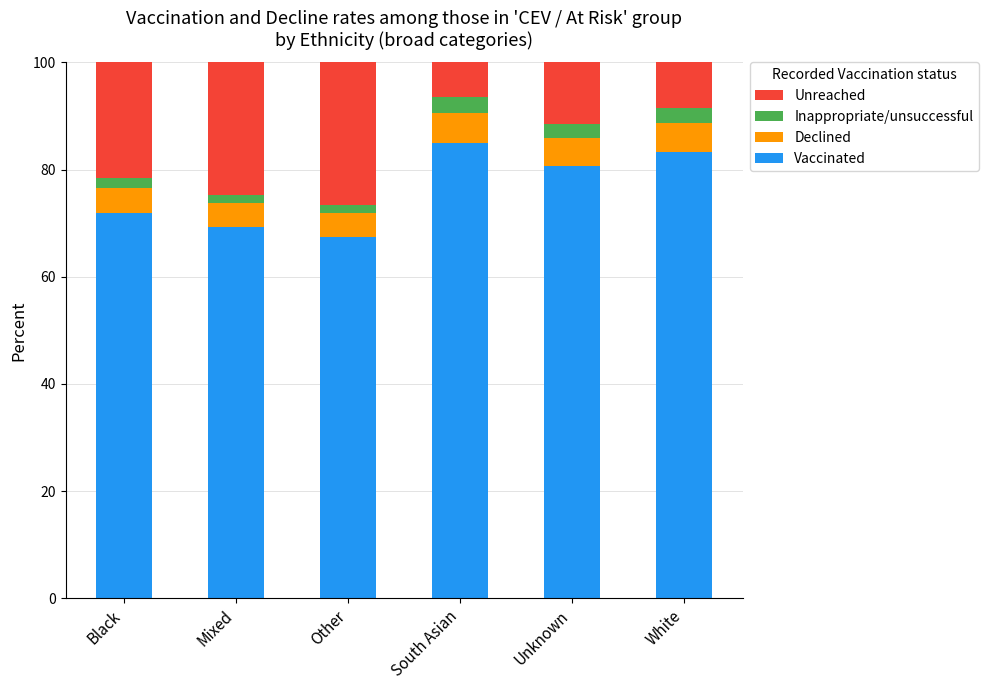

Does the chart contain any negative values?

No